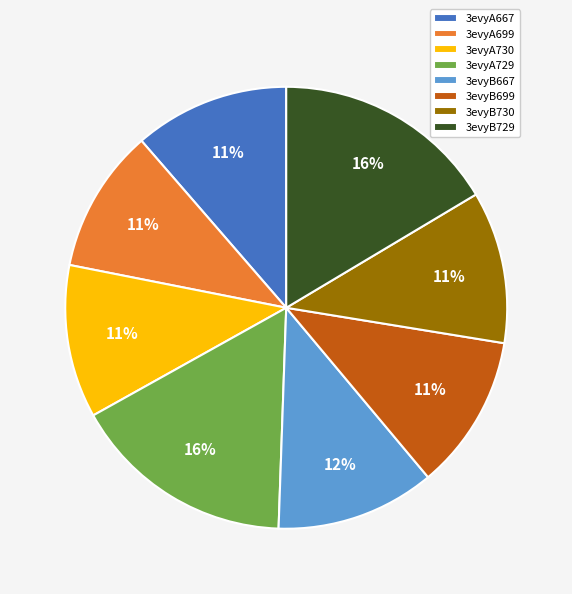

Count the number of slices in the pie.

8